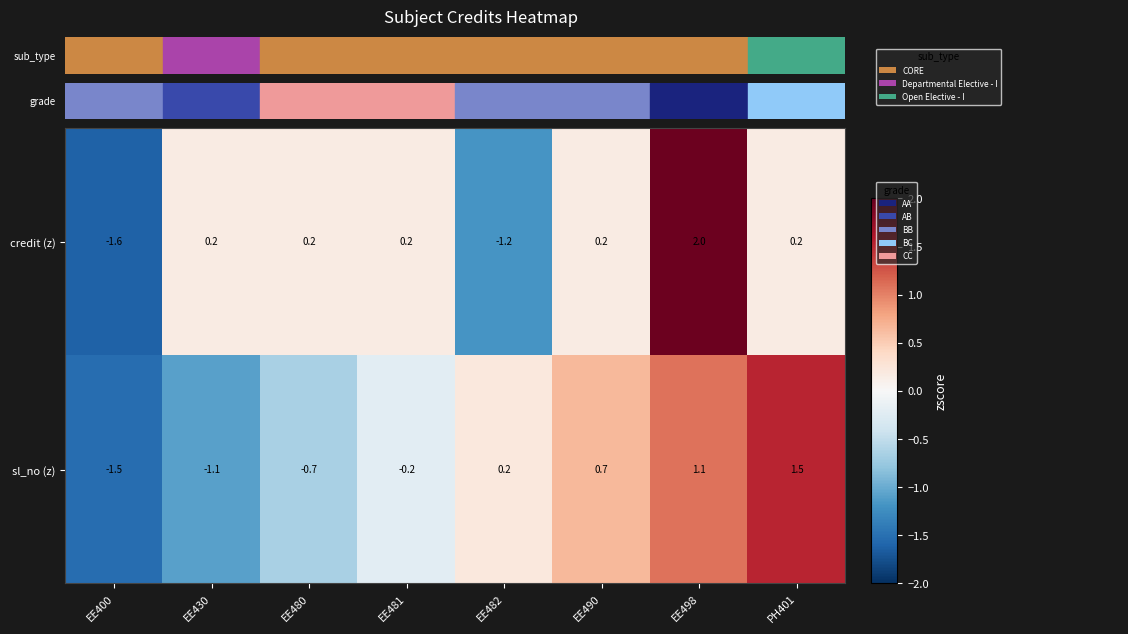

At which label does sl_no (z) first exceed 0?

EE482